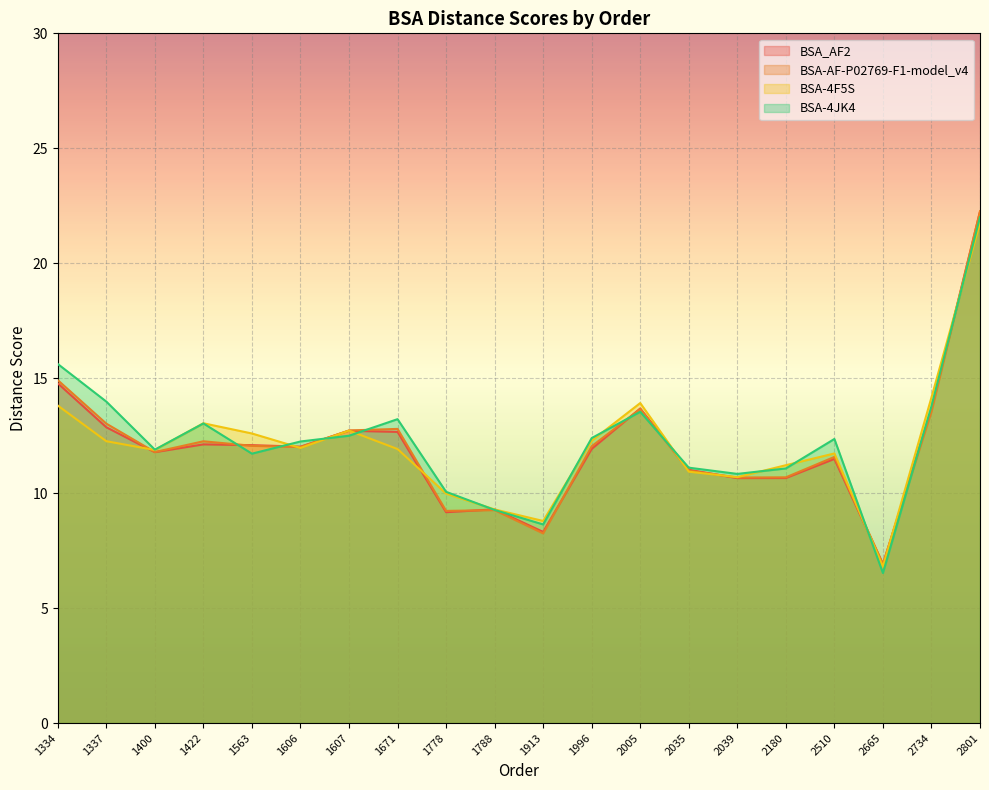

What is the difference between the maximum and minimum values in the BSA-AF-P02769-F1-model_v4 series?

15.3